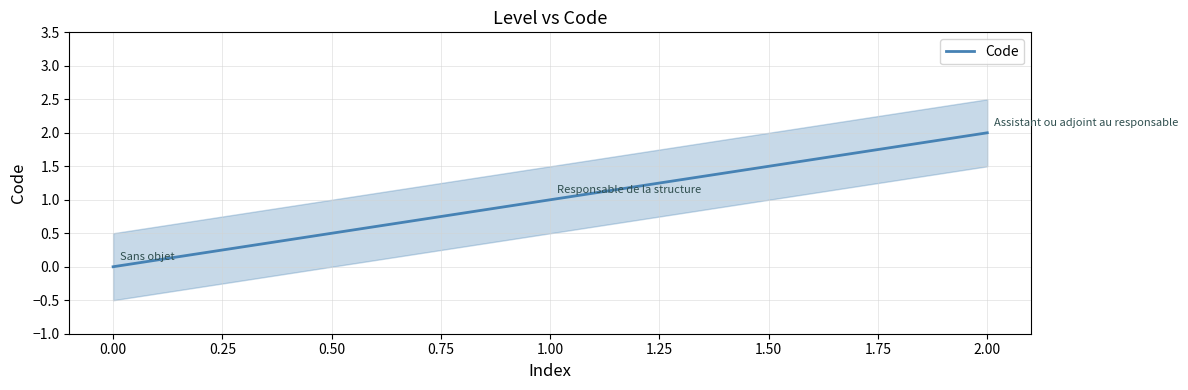

Is it true that Code equals 0 at 0.00?

True